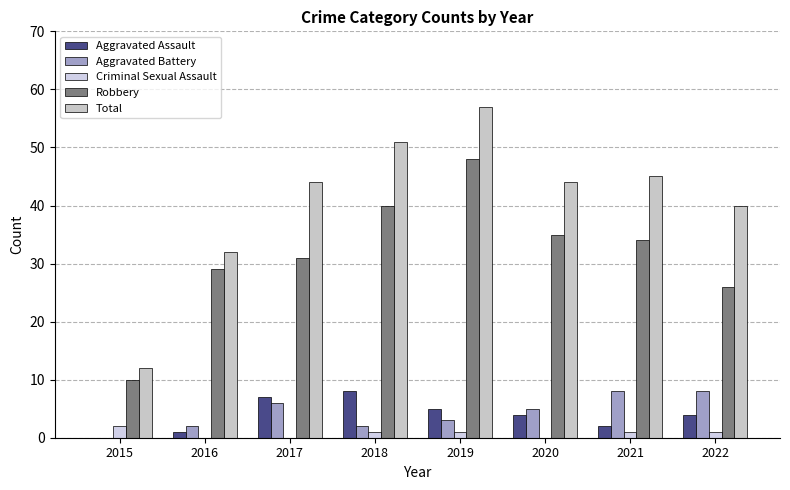

Where does the Aggravated Assault series first go above 4?

2017